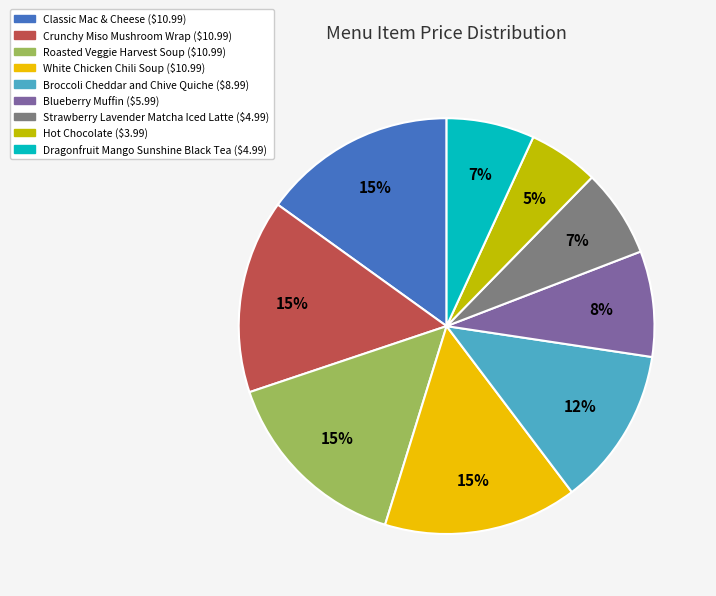

How many segments does this pie chart have?

9